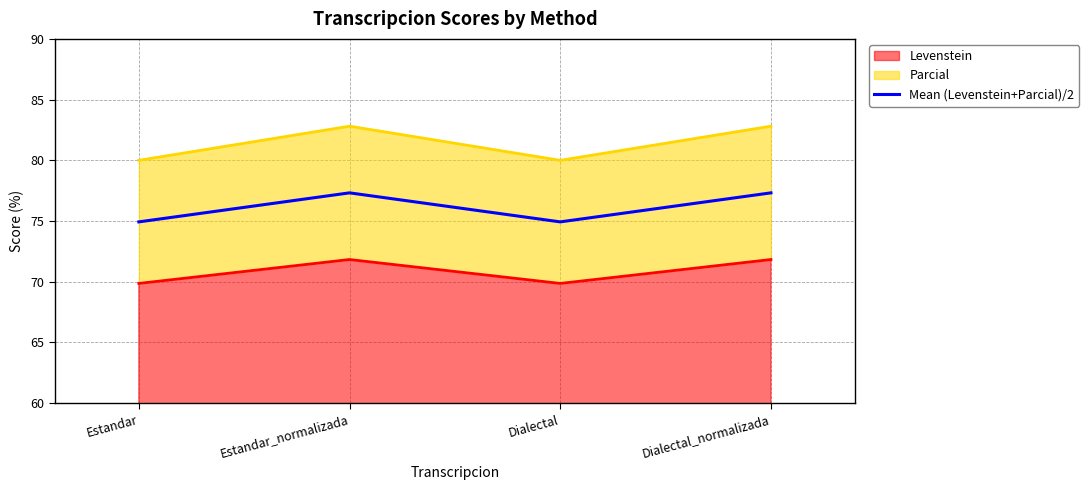

True or false: the data has more than 1 interior local peaks.

False